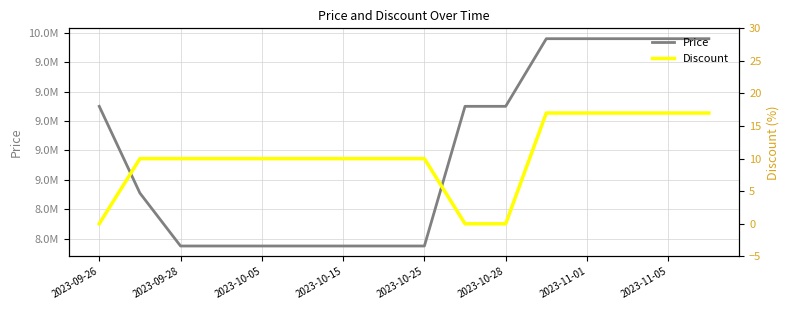

True or false: Discount and Price cross at least once.

False